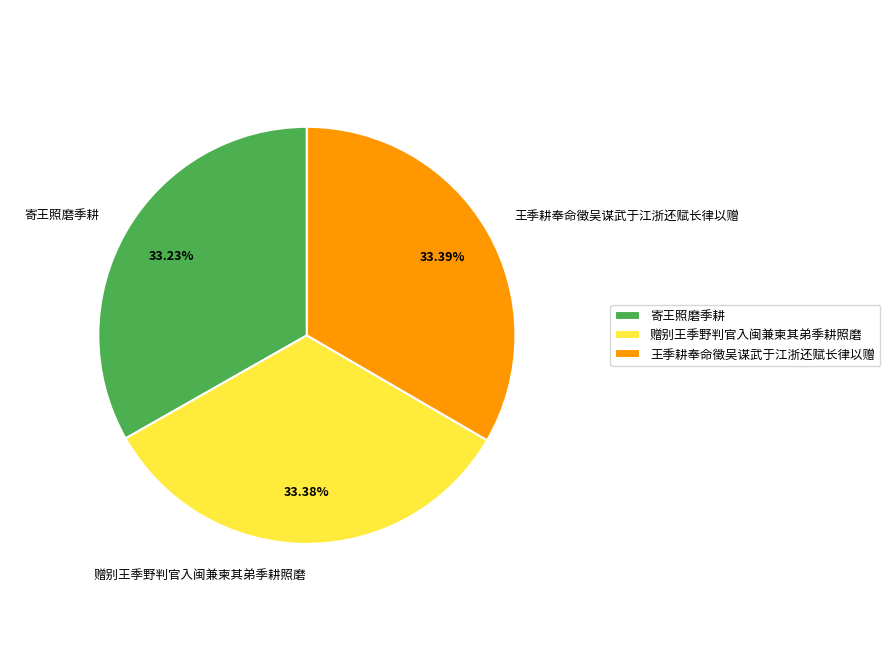

How many segments does this pie chart have?

3